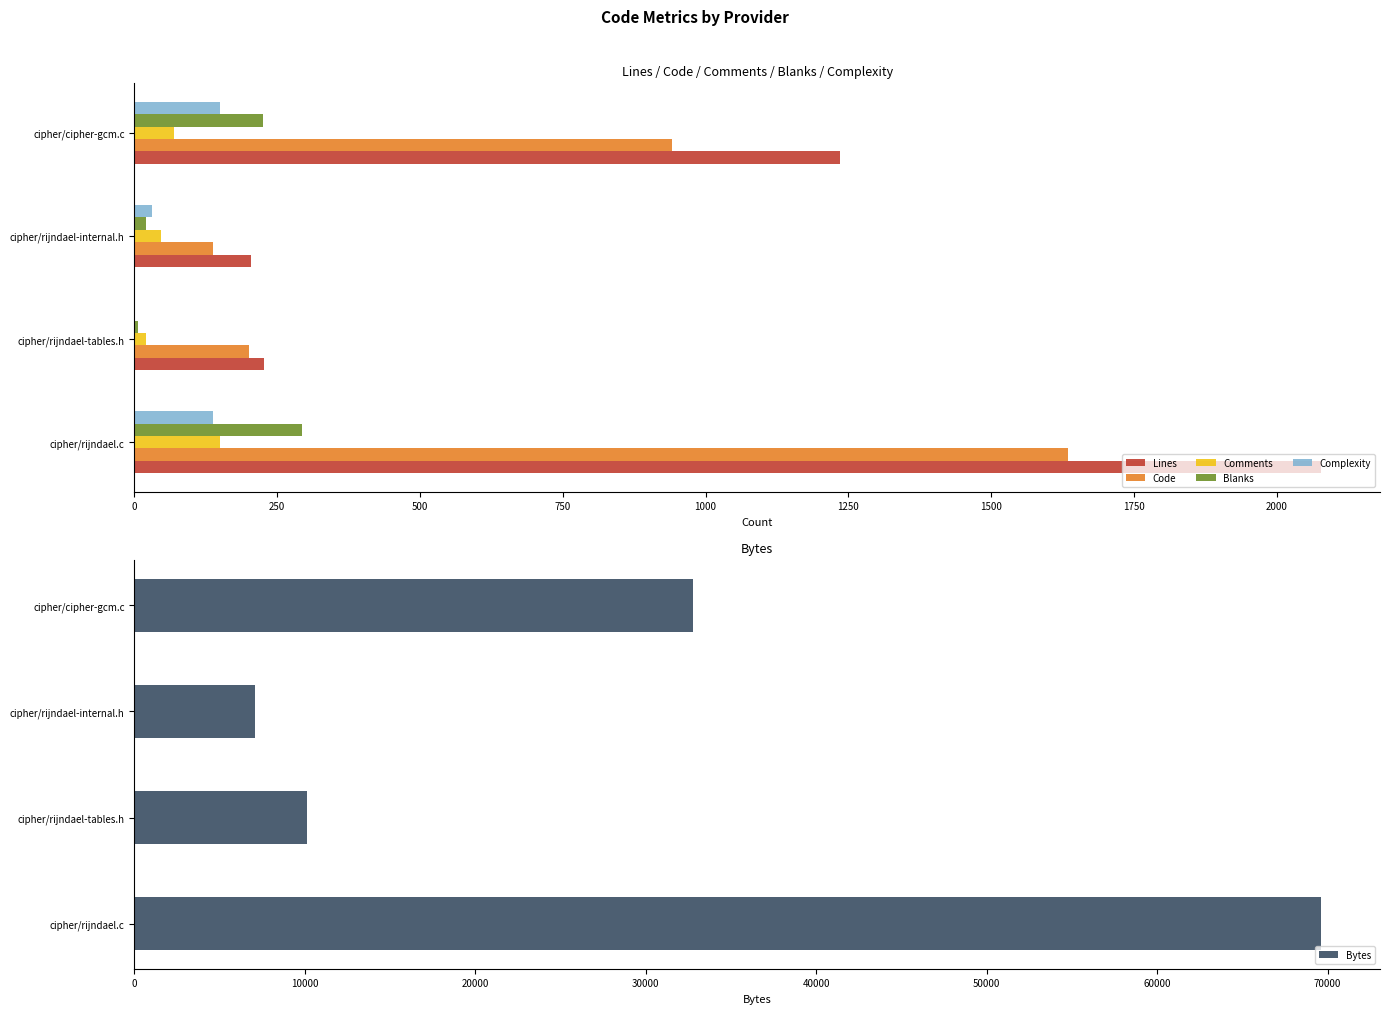

Which series has the widest spread of values?

Bytes